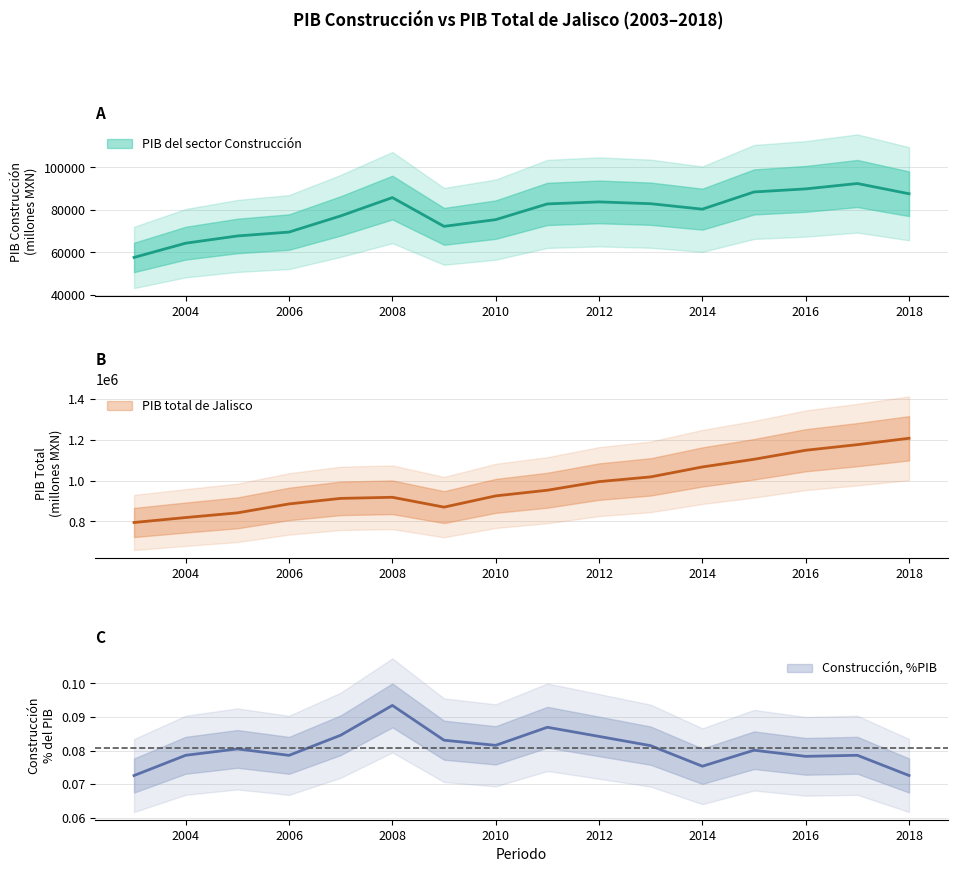

What is the value of the PIB del sector Construcción point at the 16th from the left?

87639.4